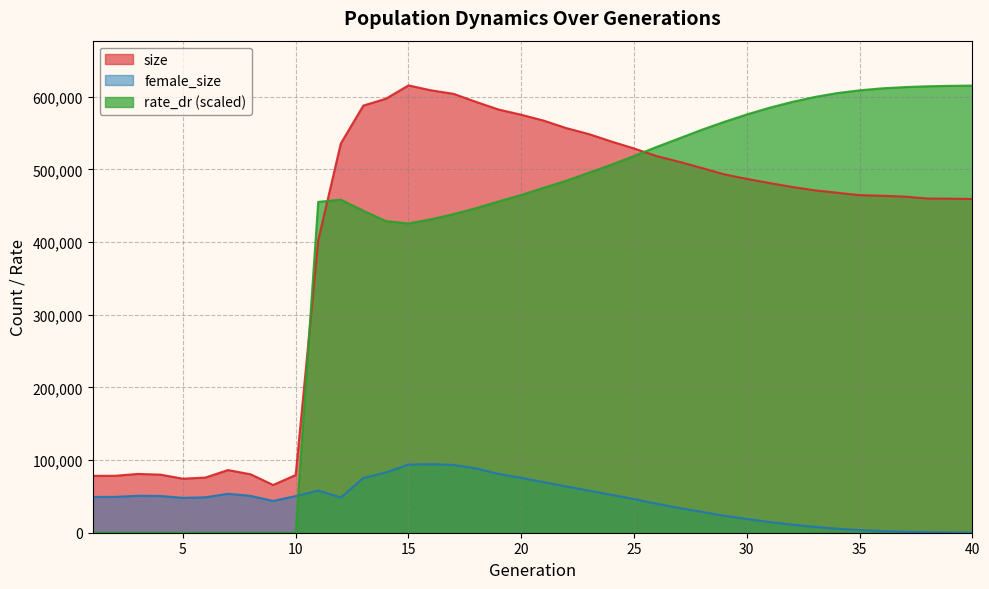

True or false: female_size has more than 1 interior local peaks.

True